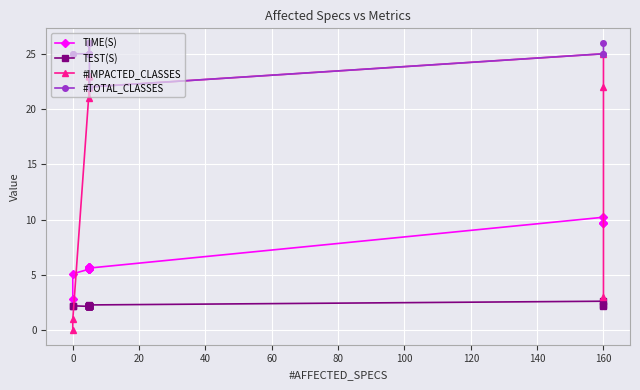

What is the difference between the maximum and minimum values in the #TOTAL_CLASSES series?

4.0